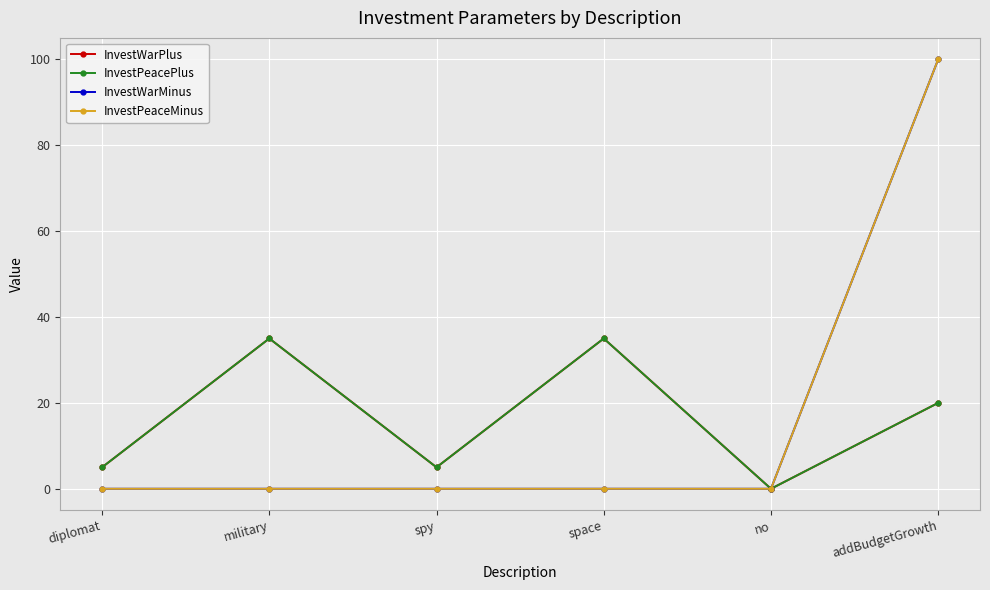

Does the chart have visible grid lines?

Yes